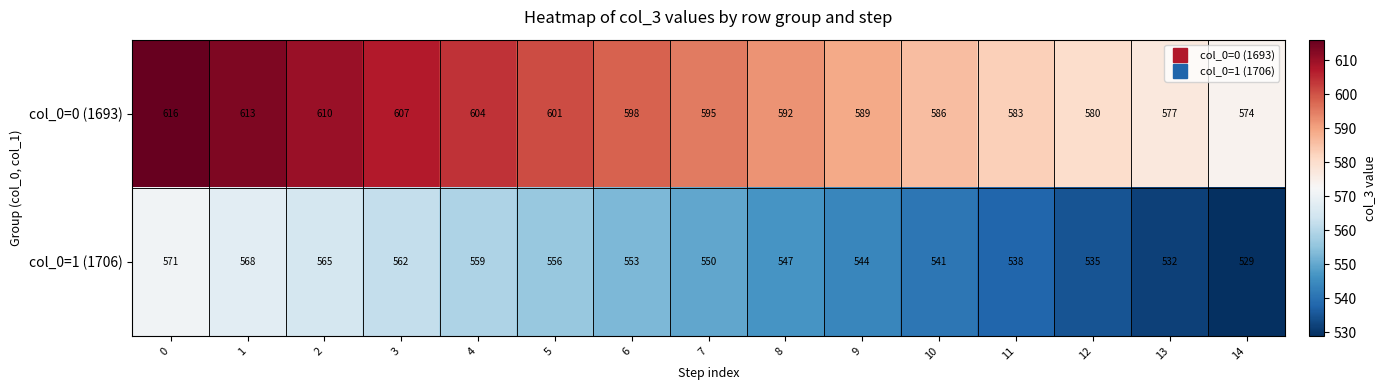

Rank the series by their average value, from lowest to highest.

col_0=1 (1706), col_0=0 (1693)